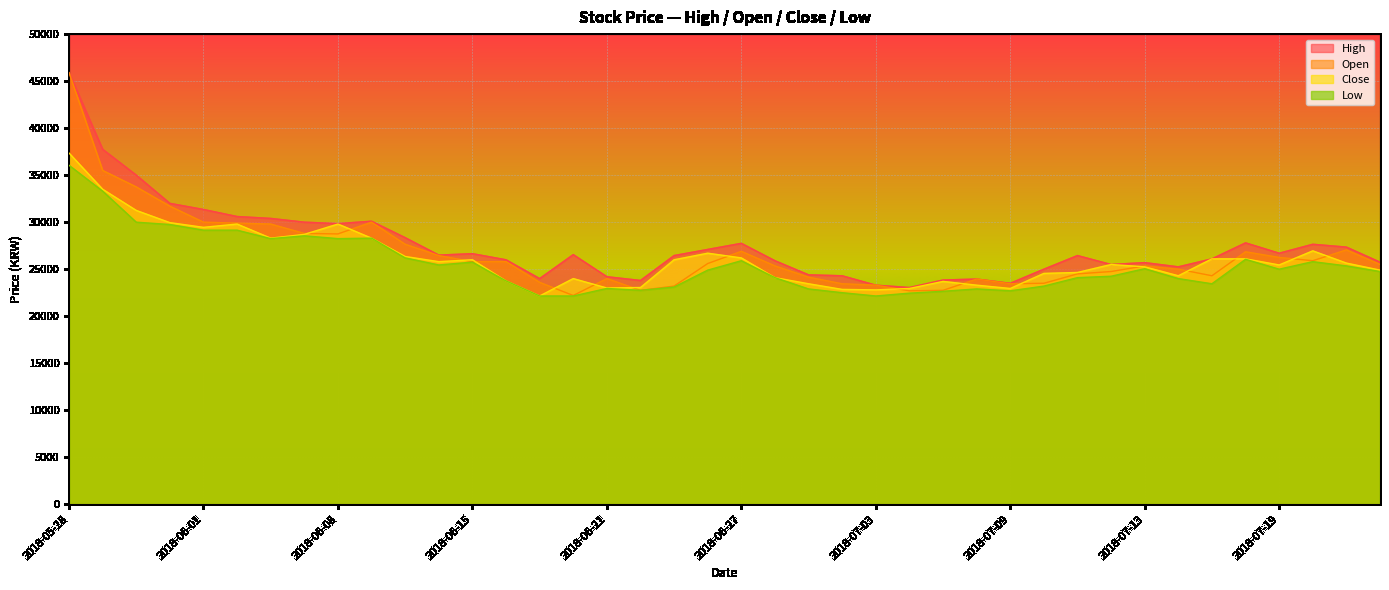

In Close, how many points are lower than both neighbors (excluding endpoints)?

9